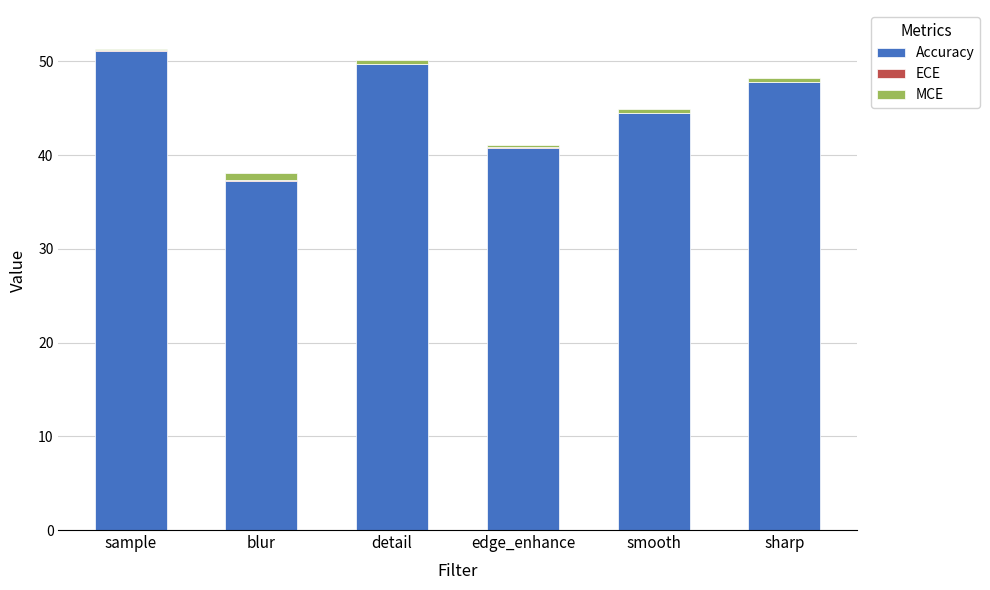

What is the sum of all Accuracy values?

271.0